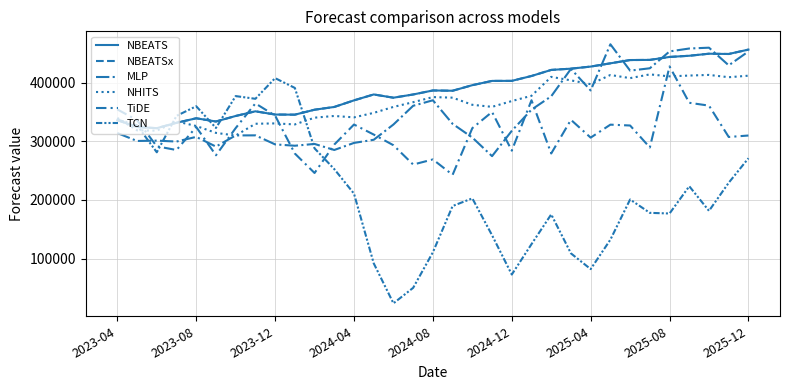

Does the chart have visible grid lines?

Yes